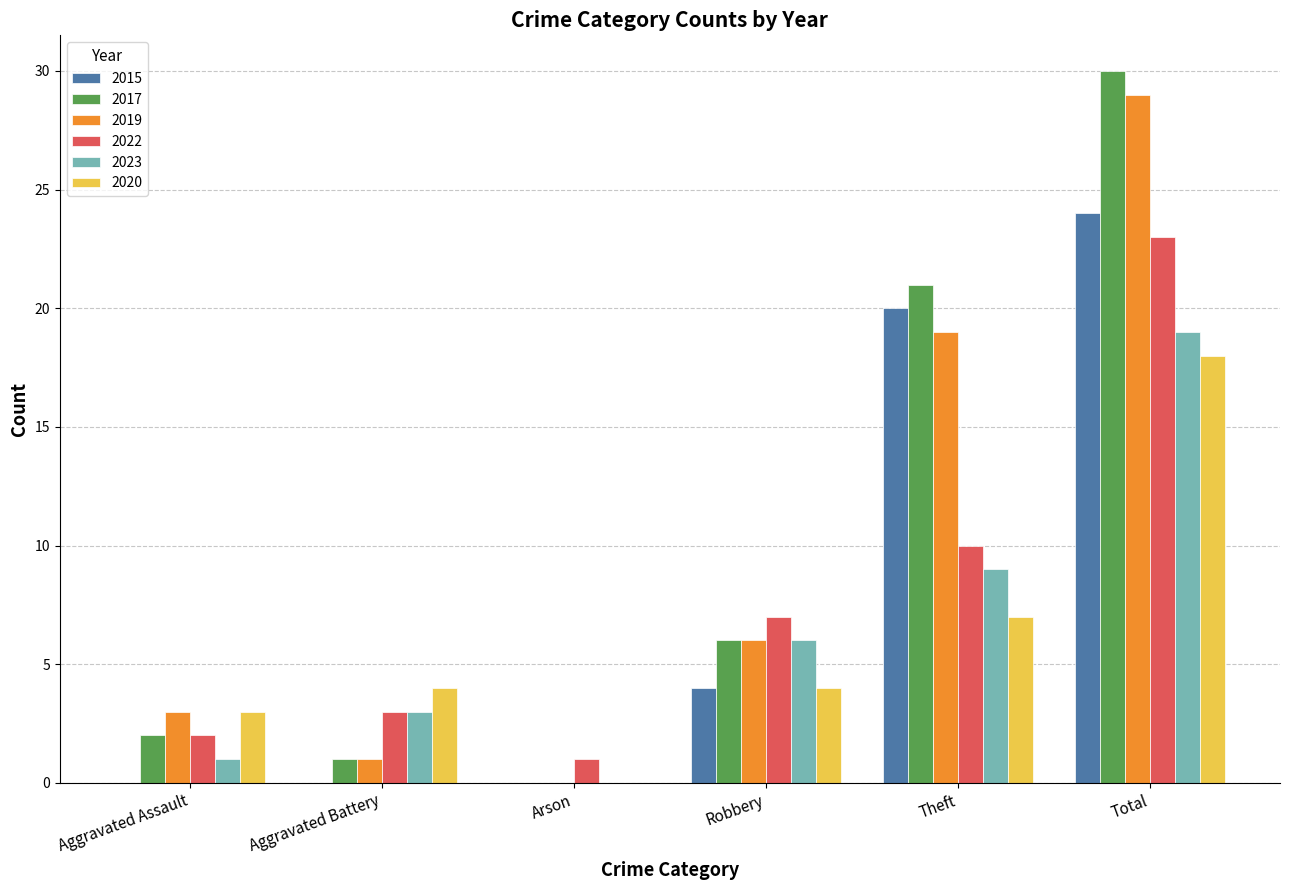

True or false: 2015 has a value of -14 at Arson.

False